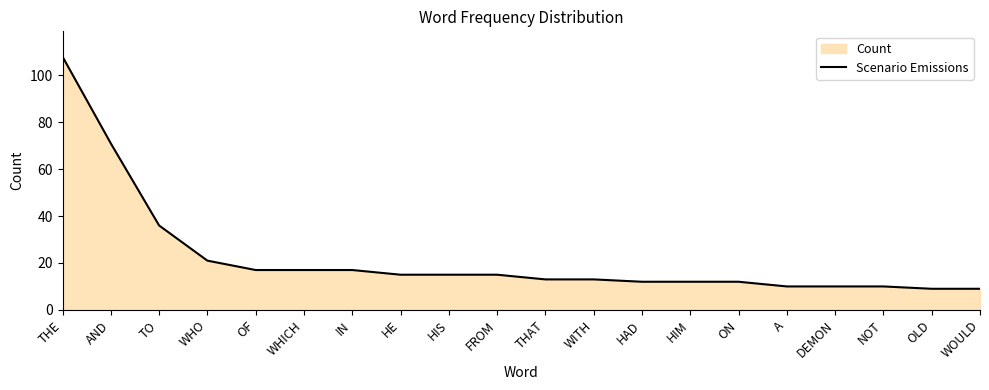

True or false: the data shows 9 at HIS.

False